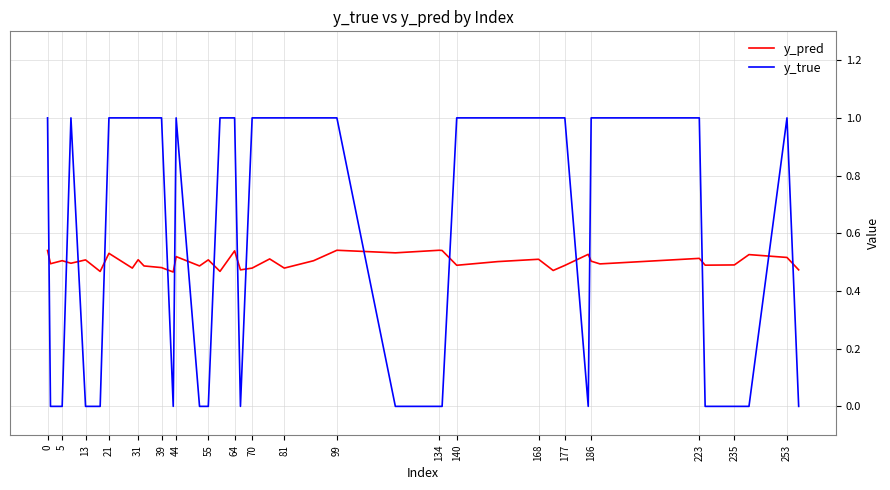

True or false: y_pred has more than 1 interior local peaks.

True